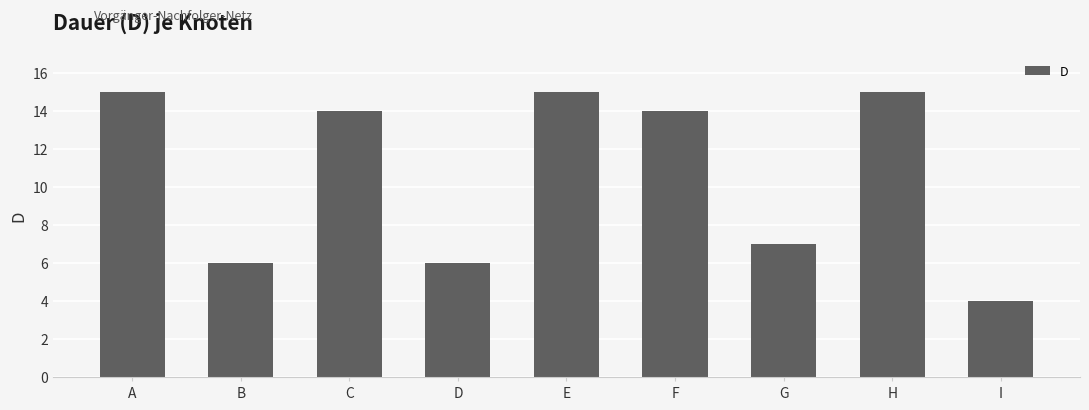

What is the difference between the maximum and second lowest values?

9